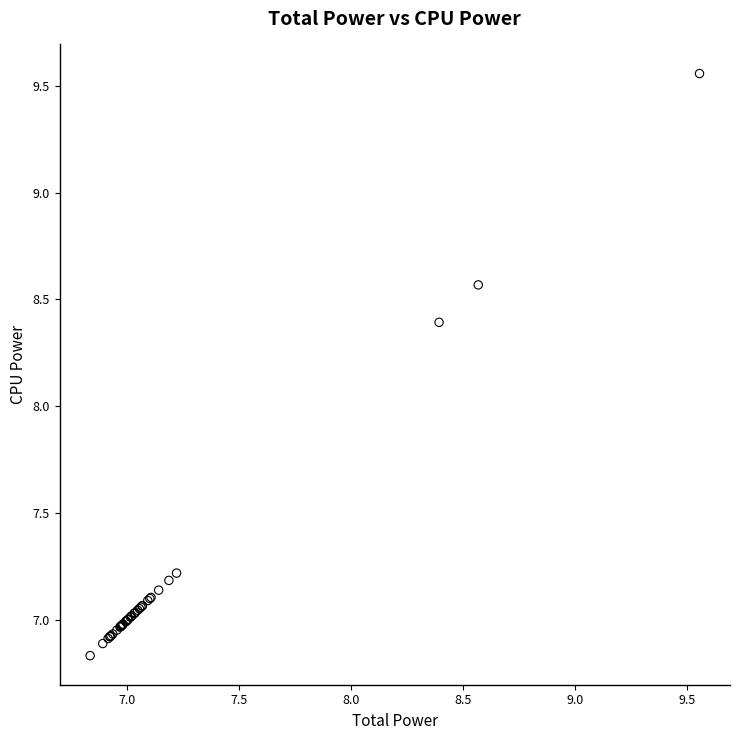

What Y value in the scatter plot is closest to 8?

8.4